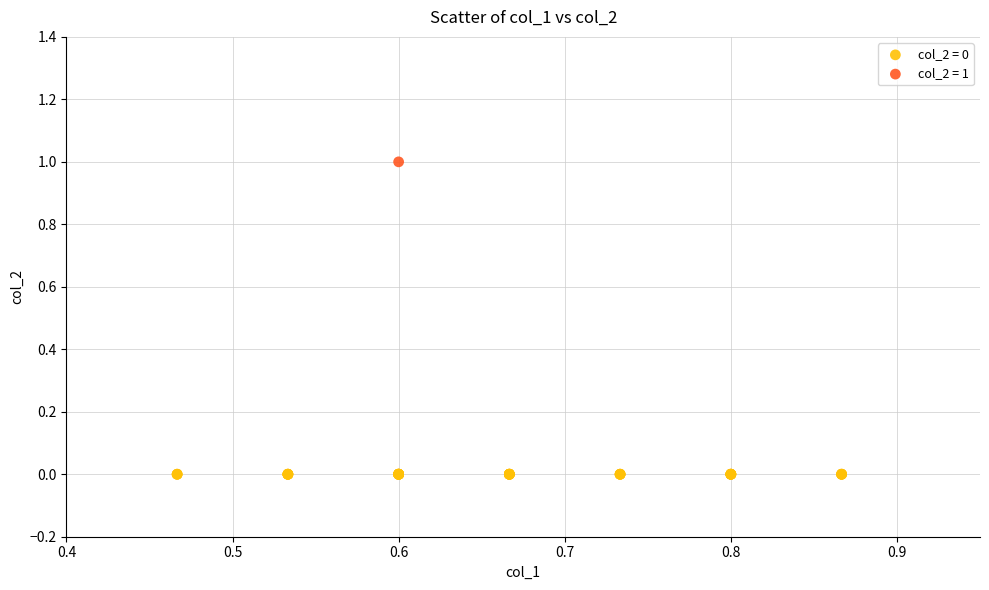

Which series reaches the maximum Y coordinate?

col_2 = 1